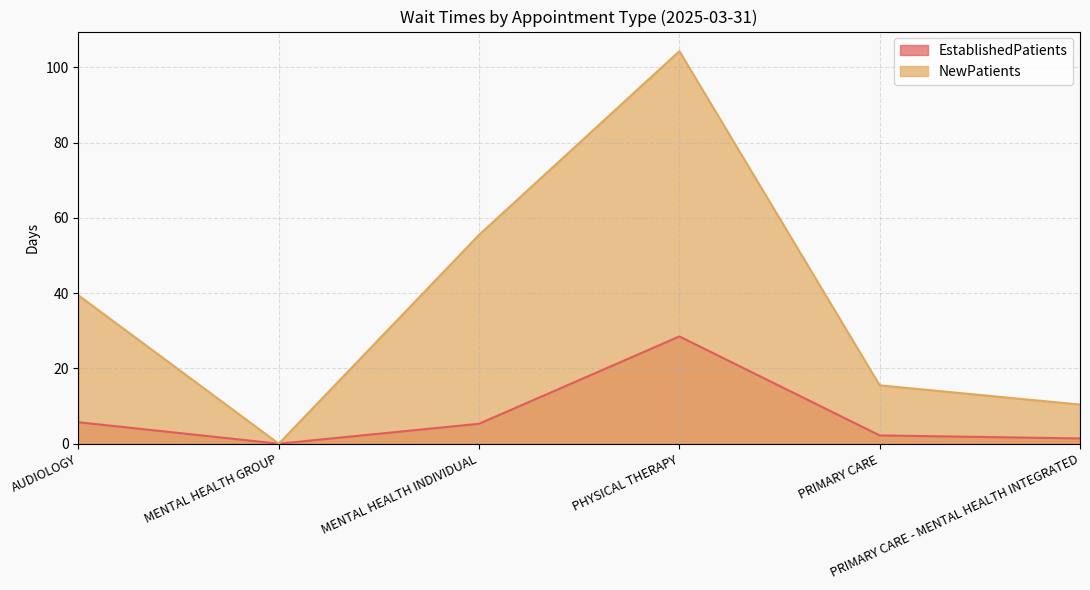

Which category has the lowest value in the NewPatients series?

MENTAL HEALTH GROUP